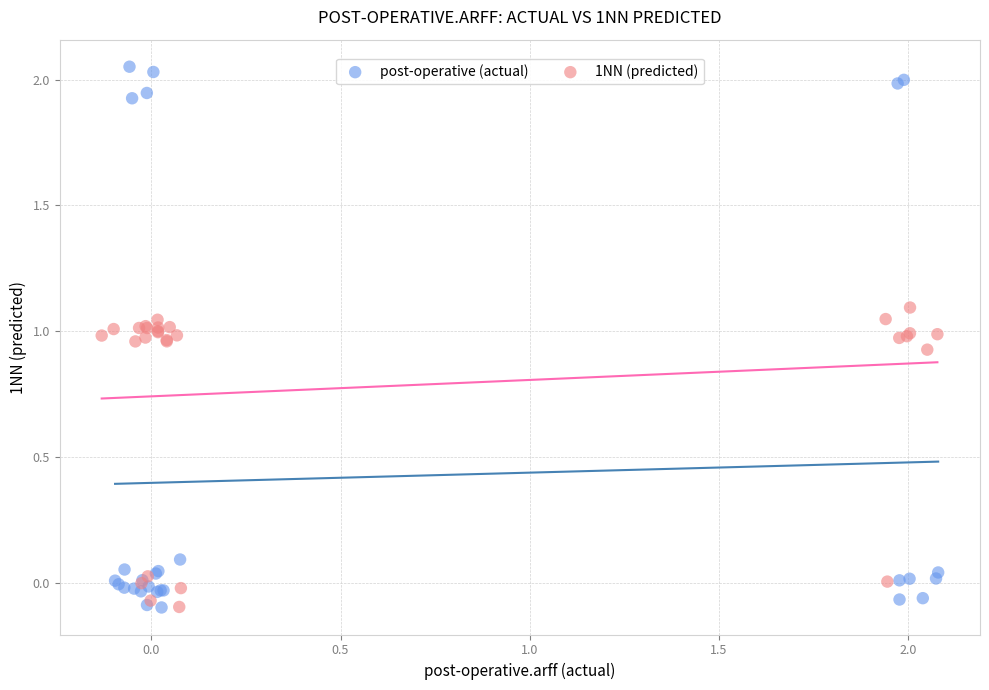

Which series contains the highest Y value?

post-operative (actual)